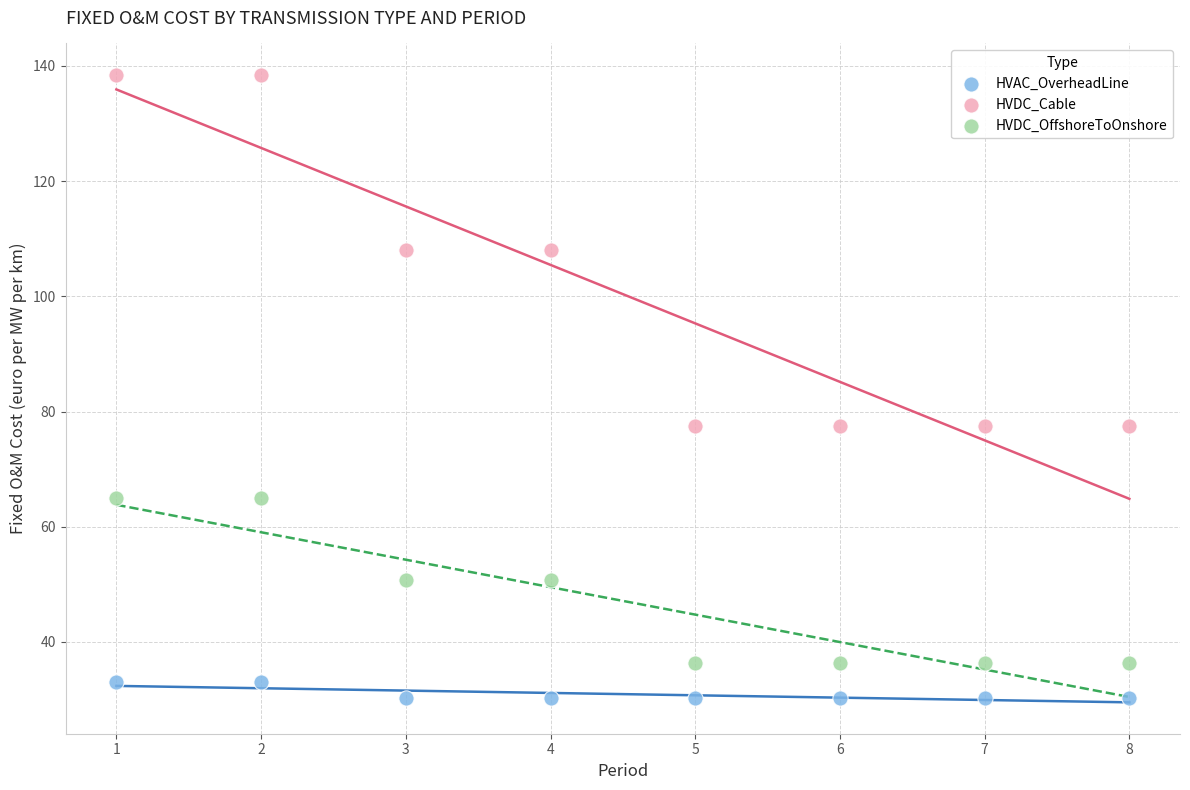

Which series has the widest spread of Y values?

HVDC_Cable